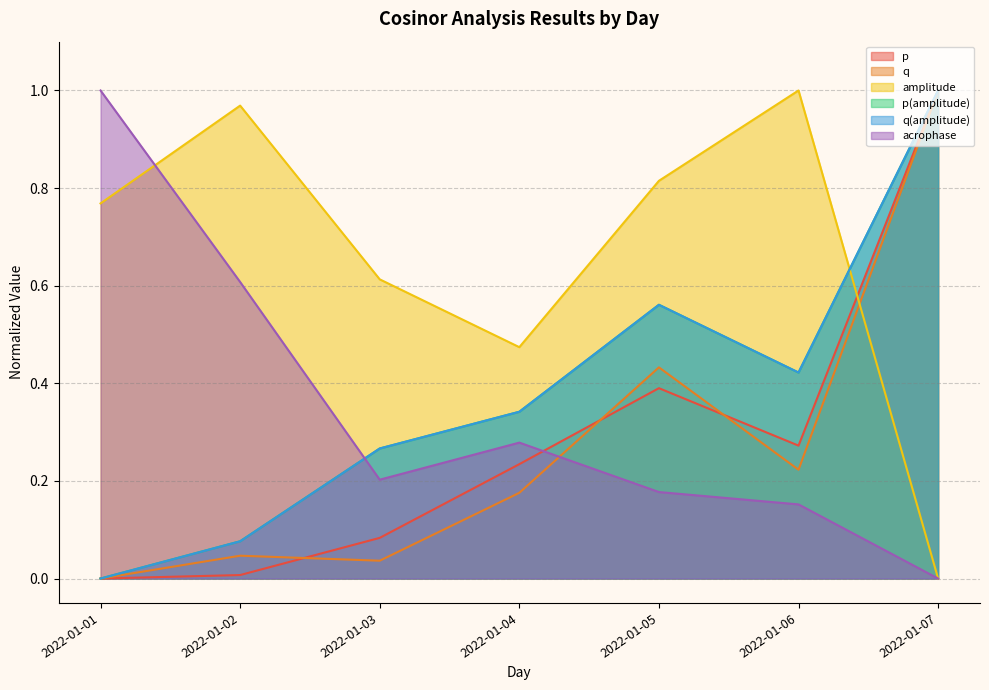

At which category does q reach its first local valley?

2022-01-03